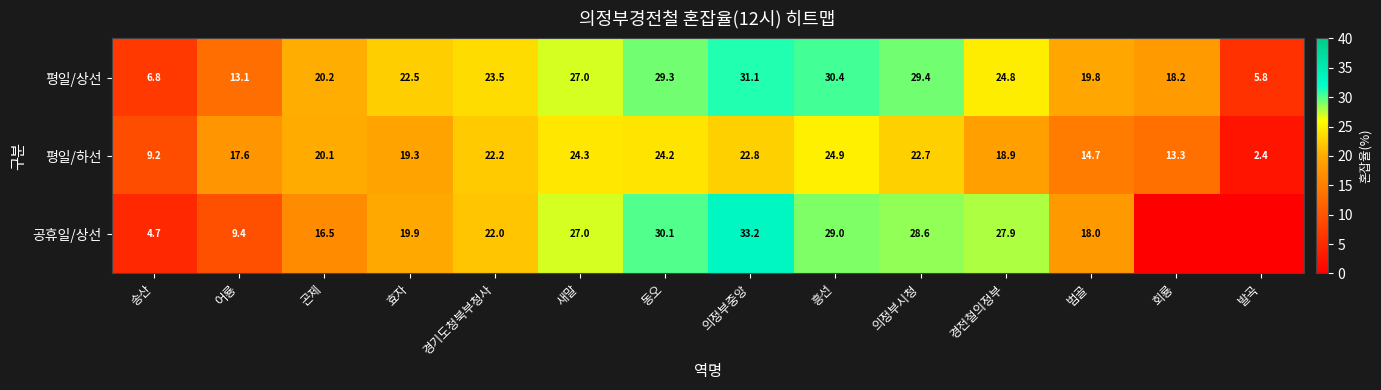

Which has a higher value, 새말 or 흥선?

흥선